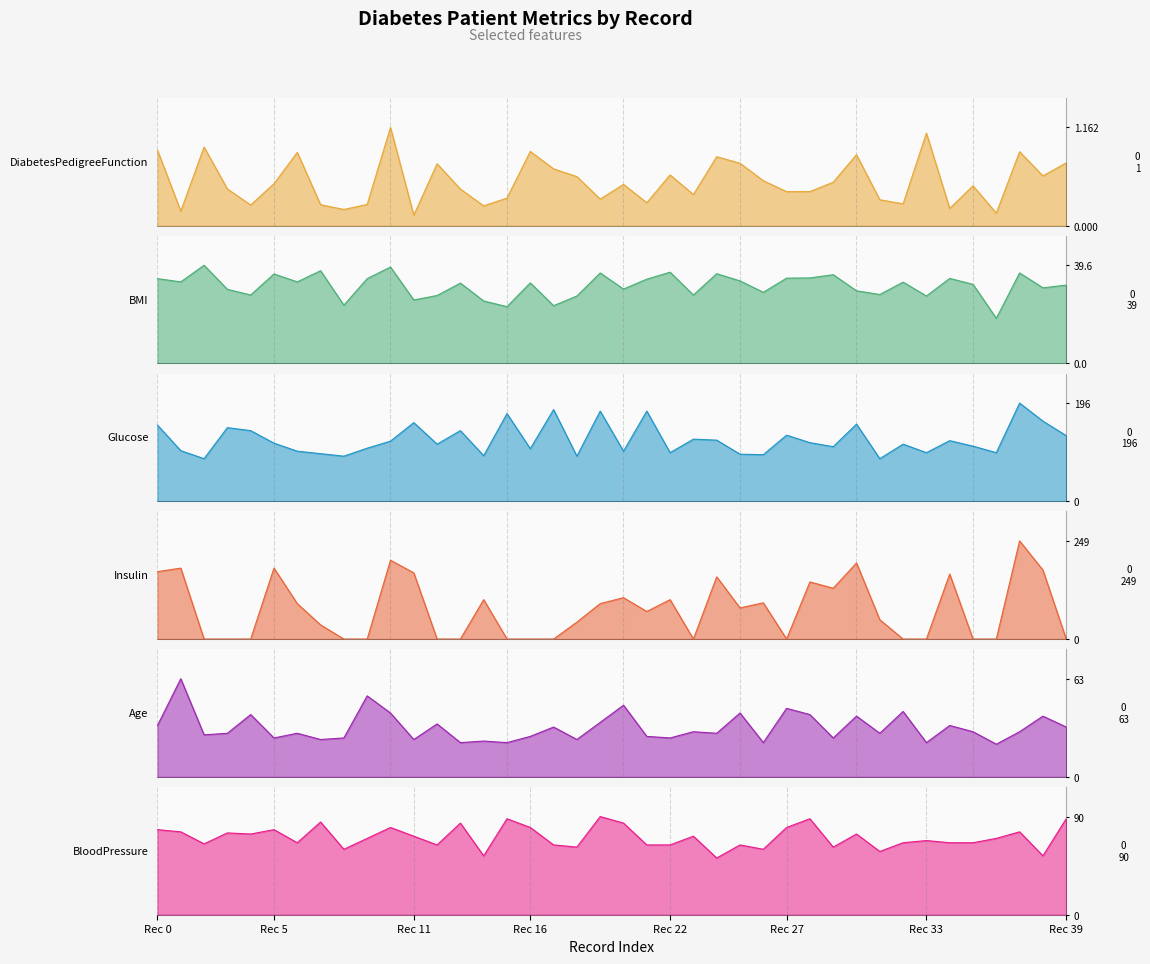

Where is Insulin nearest to the value 124?

29